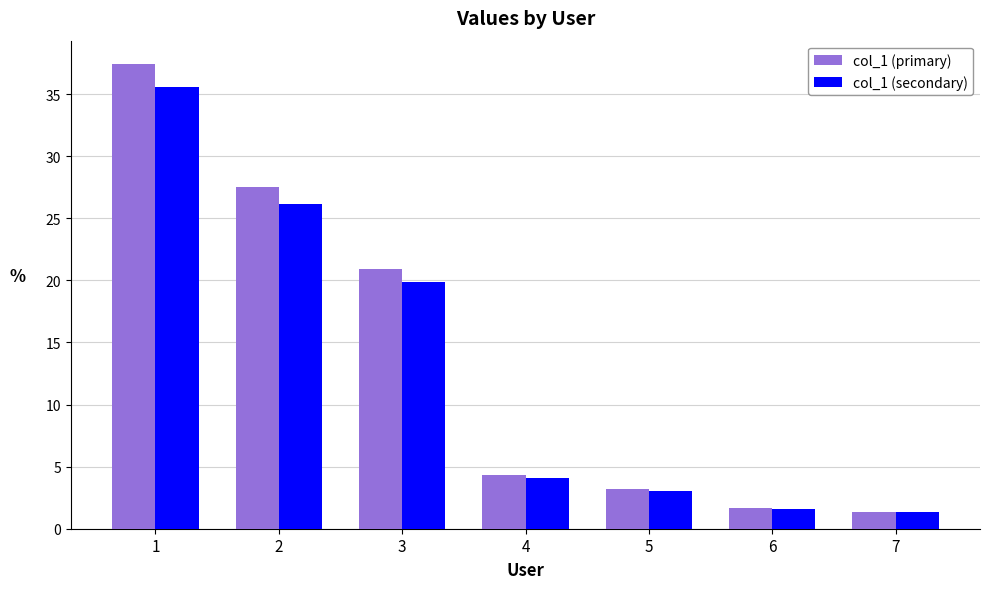

What are all the series names shown in the legend?

col_1 (primary), col_1 (secondary)